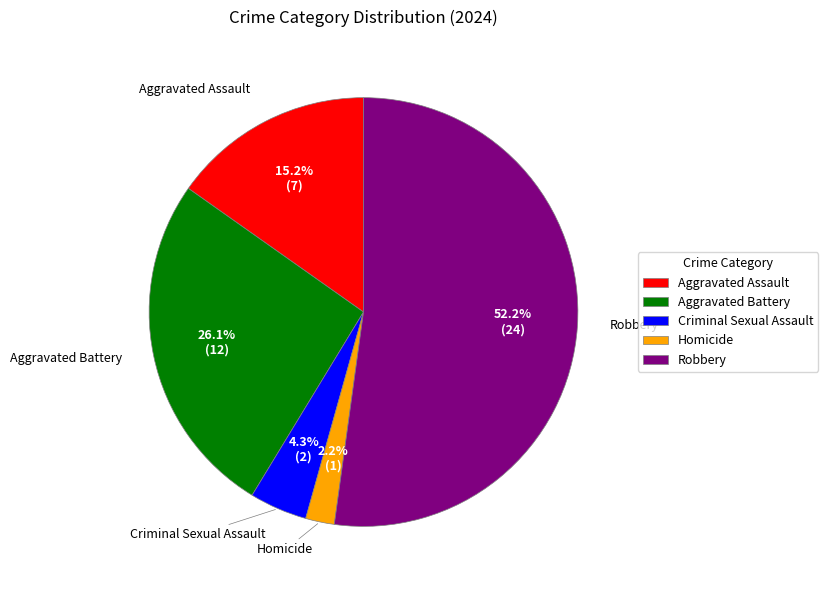

What is the largest slice in the pie chart?

Robbery